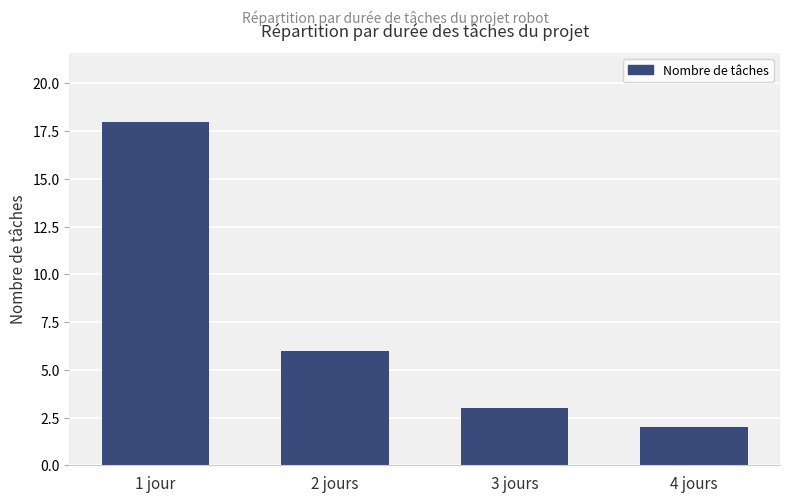

What is the difference between the values at 3 jours and 1 jour?

15